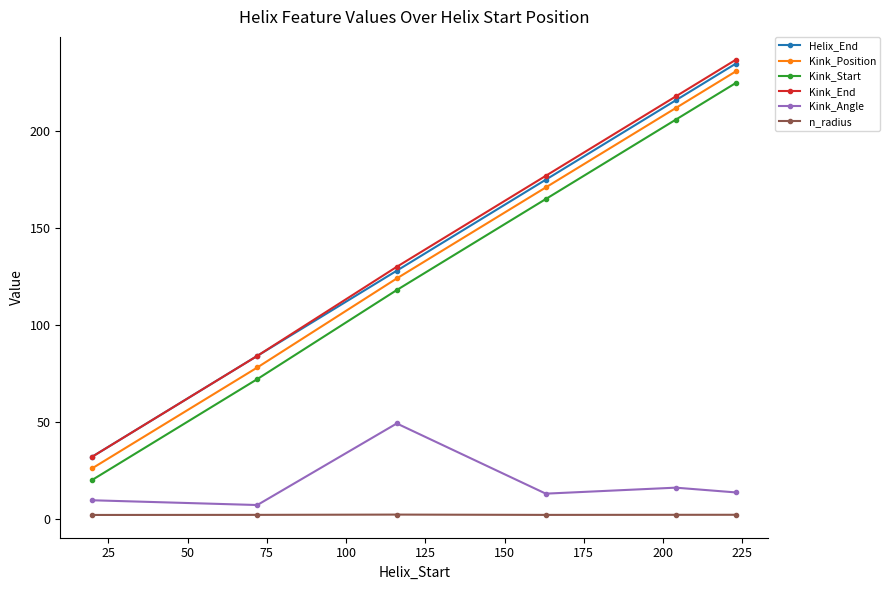

True or false: Kink_Position has more than 0 points higher than both neighbors.

False